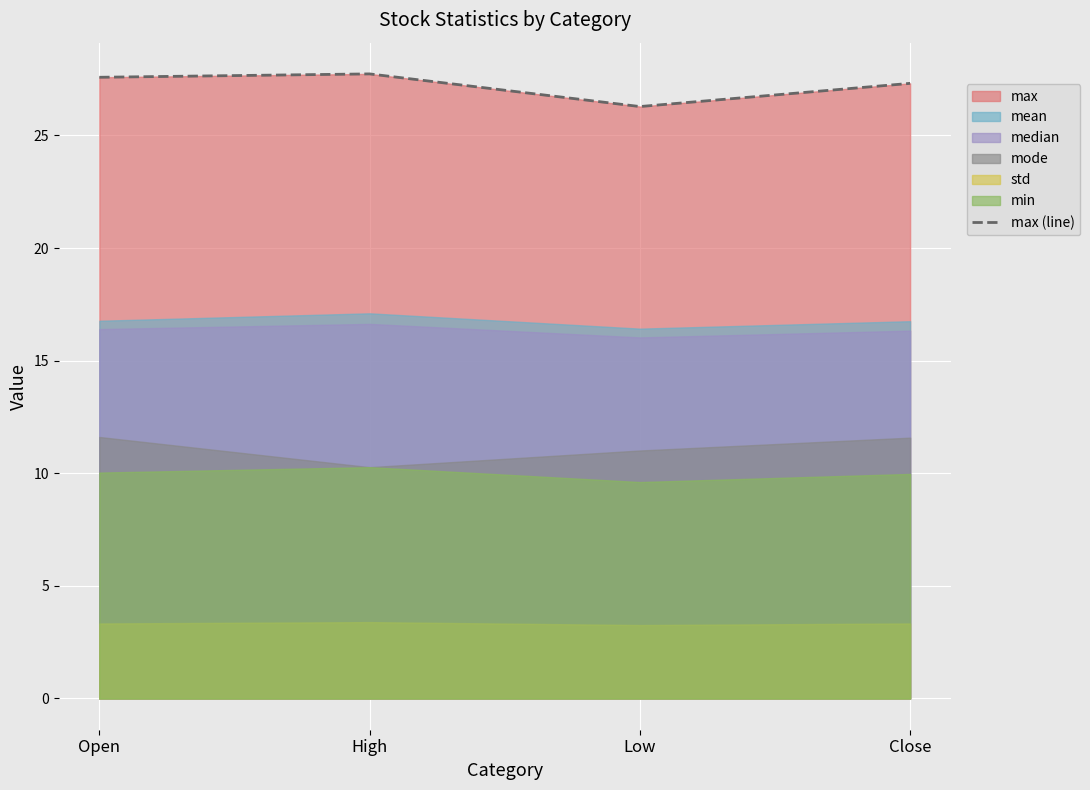

What value does the max (line) series have at Low?

26.3